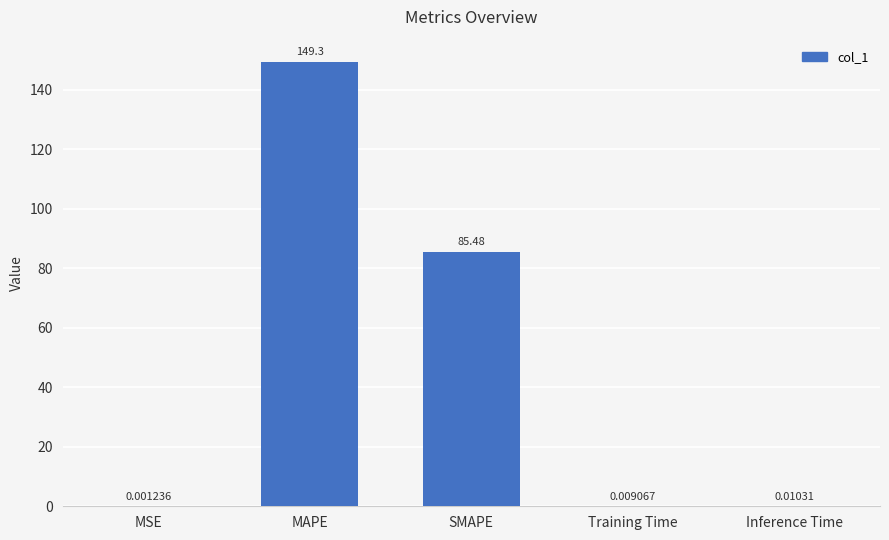

Between Inference Time and SMAPE, which is larger?

SMAPE